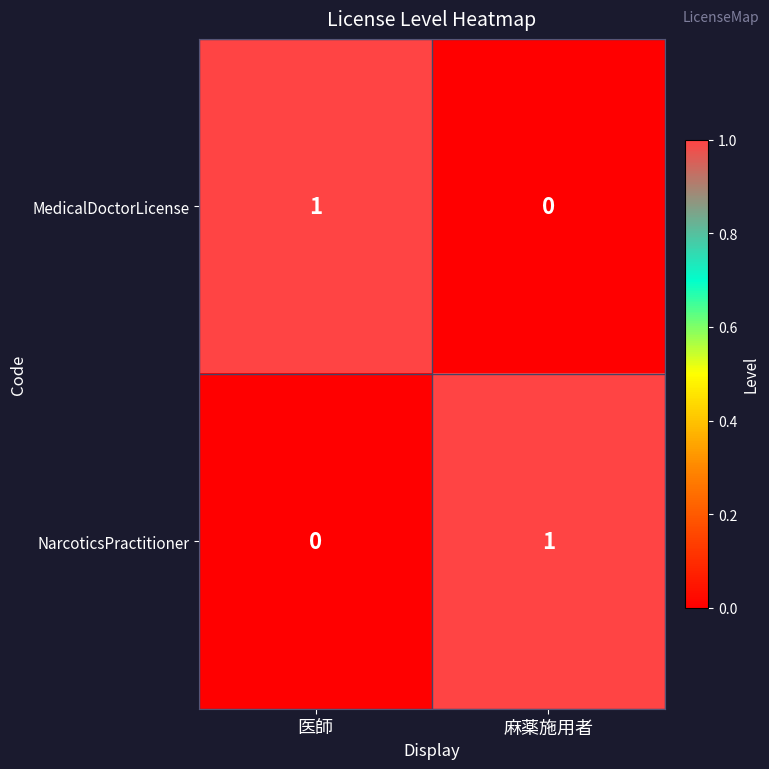

What is the total value across all series at 医師?

1